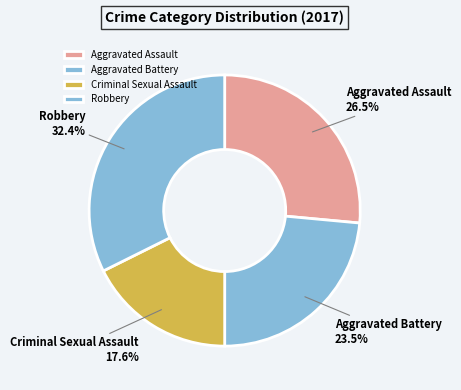

What is the smallest slice in the pie chart?

Criminal Sexual Assault